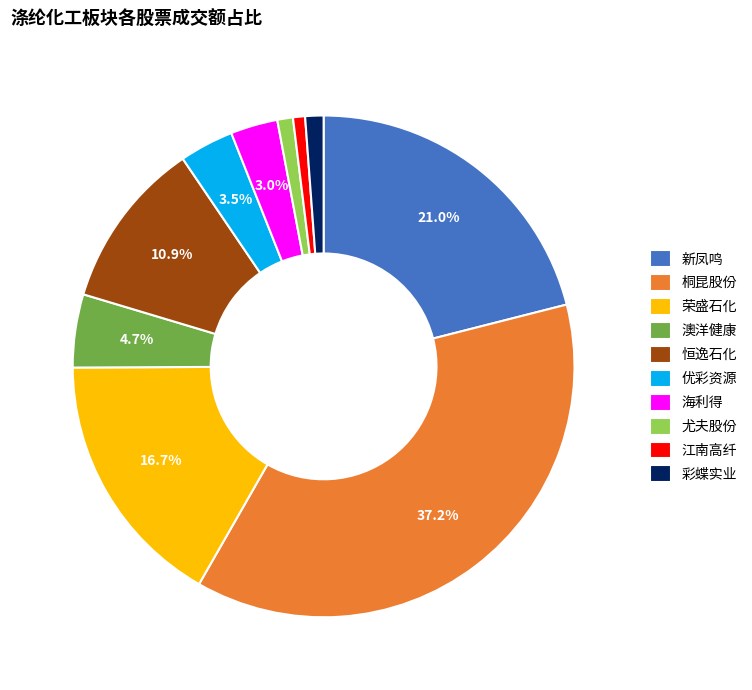

To the nearest percent, what portion does 彩蝶实业 represent?

1%